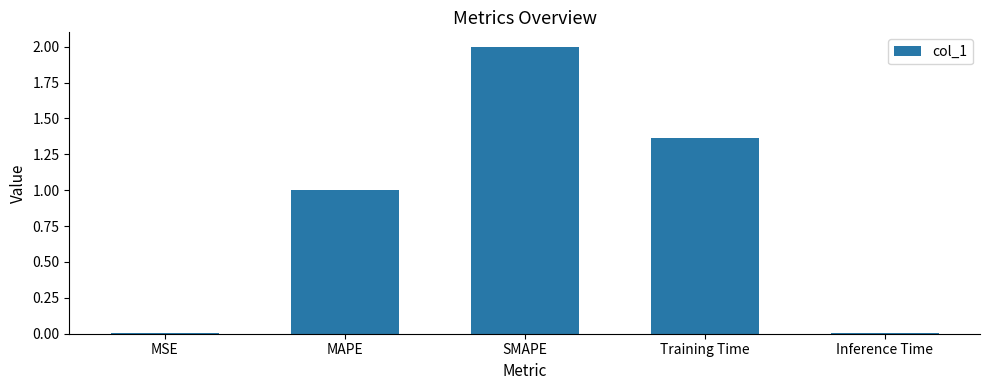

What is the sum of all values?

4.4